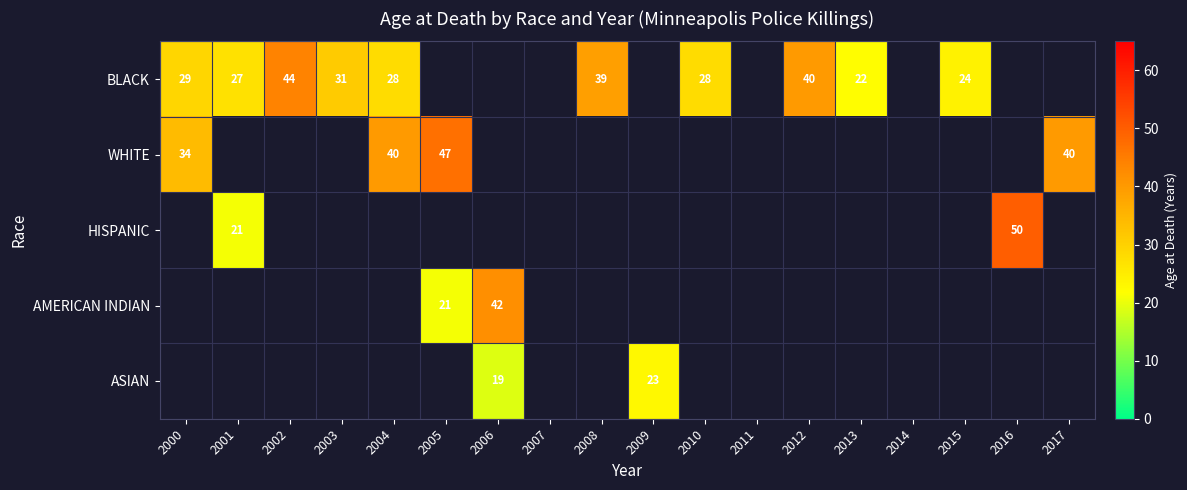

The value of BLACK at 2007 is 29. True or false?

False